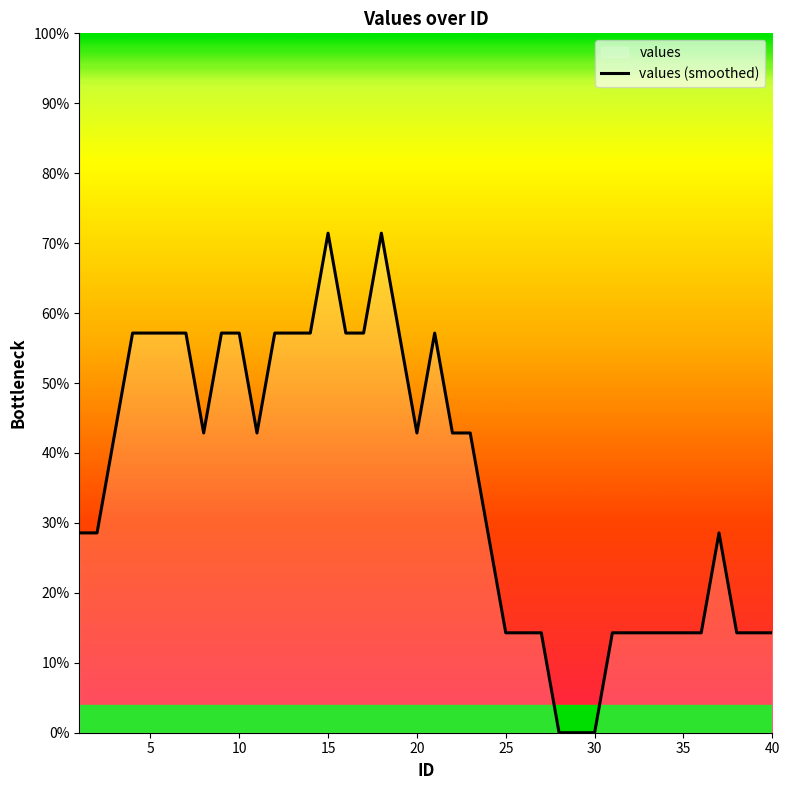

What is the value of the 1st point from the left?

0.3